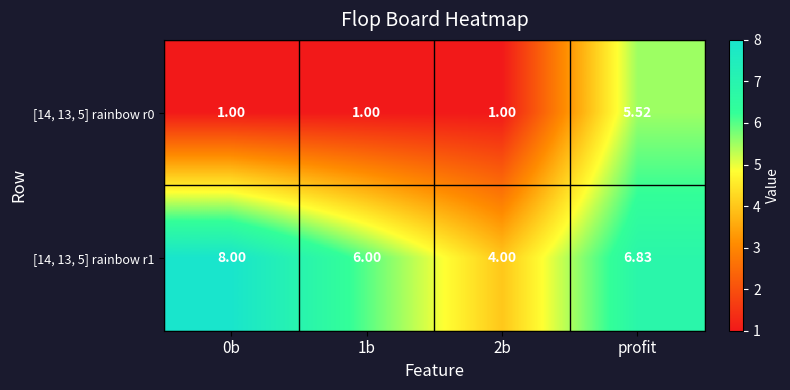

At which category is the sum across all series the highest?

profit